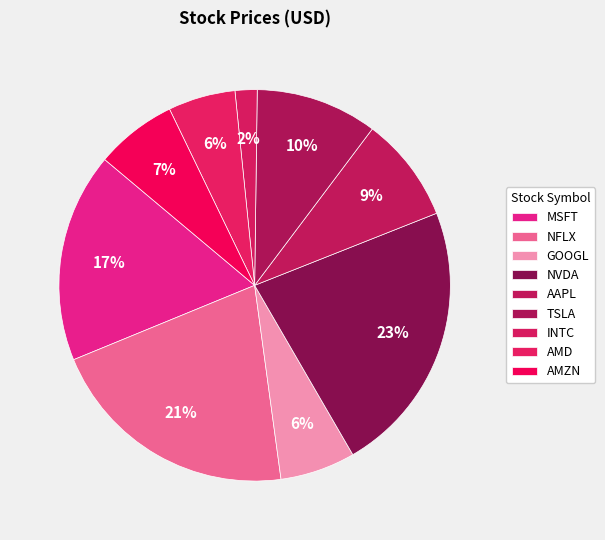

What is the ratio of the value at AMZN to the value at GOOGL?

1.1